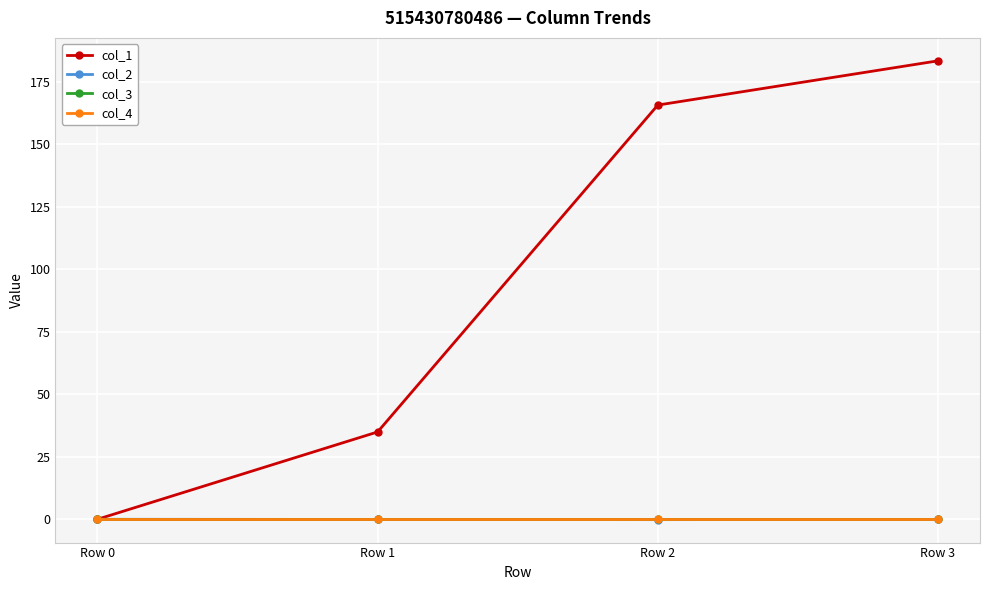

Is this an area chart (filled region under the line)?

No